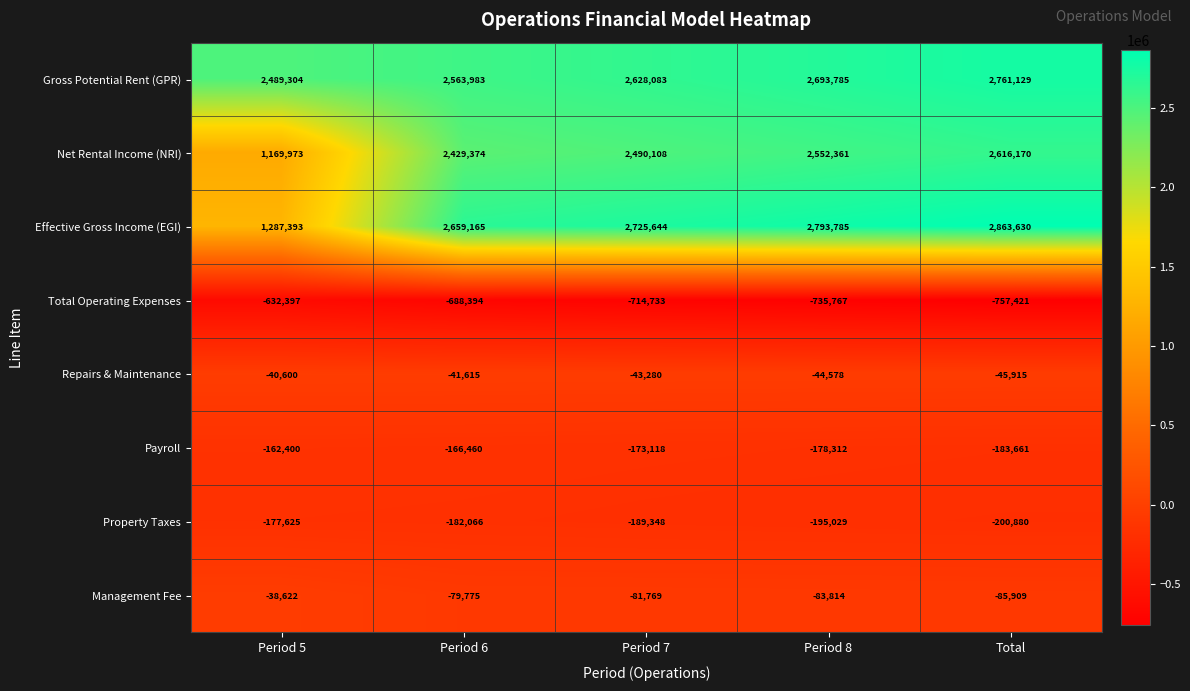

Which series changed the most between Period 5 and Period 8?

Effective Gross Income (EGI)